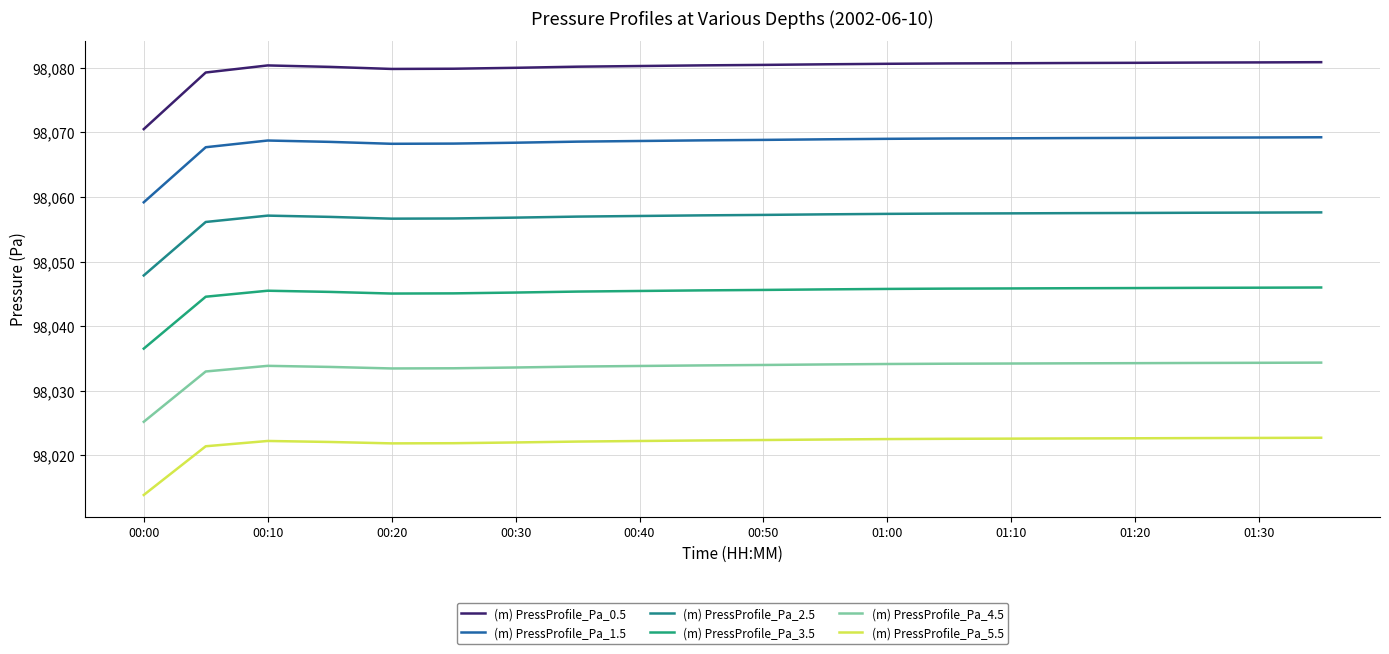

How many lines are shown in the chart?

6